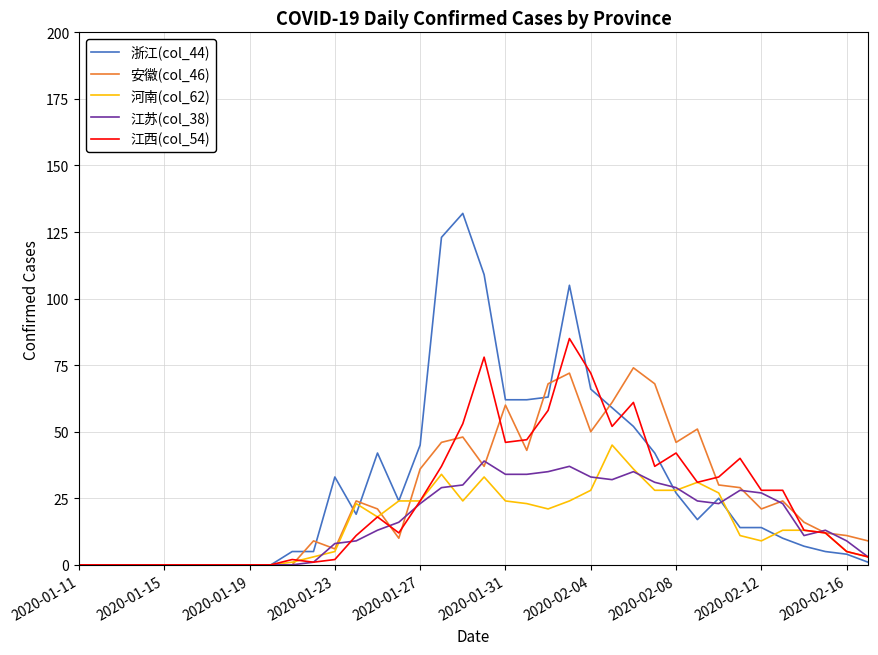

Which series has the widest spread of values?

浙江(col_44)